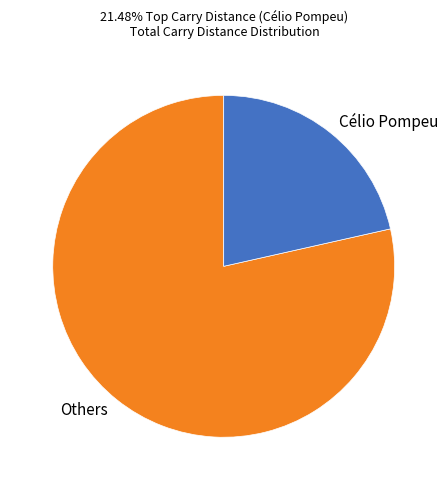

Approximately how many times larger is the value at Others compared to Célio Pompeu?

3.7